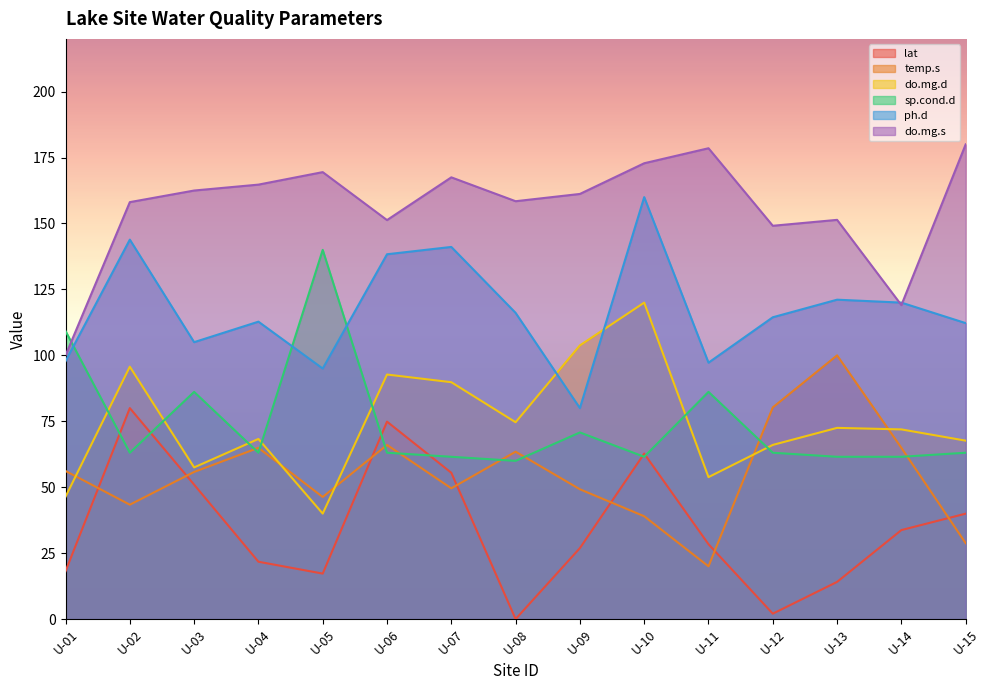

What is the average value of the ph.d series?

117.0